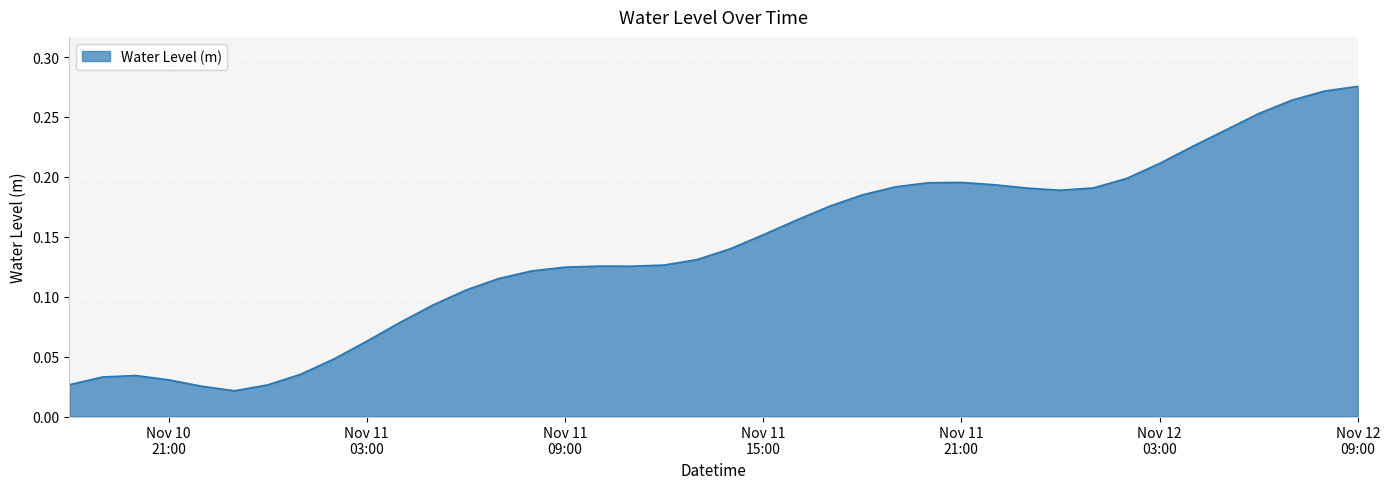

What is the maximum value shown in the chart?

0.3